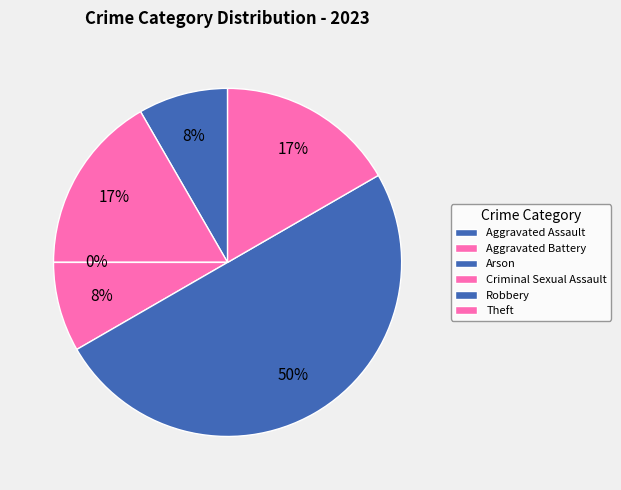

What percentage is the Robbery slice, to the nearest percent?

50%